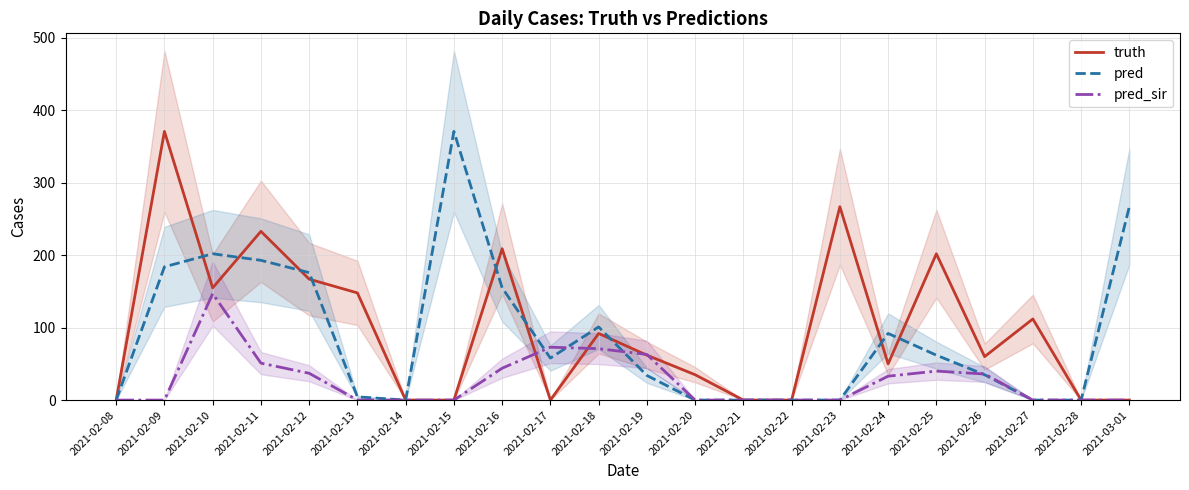

How many interior local peaks does the truth series have?

7